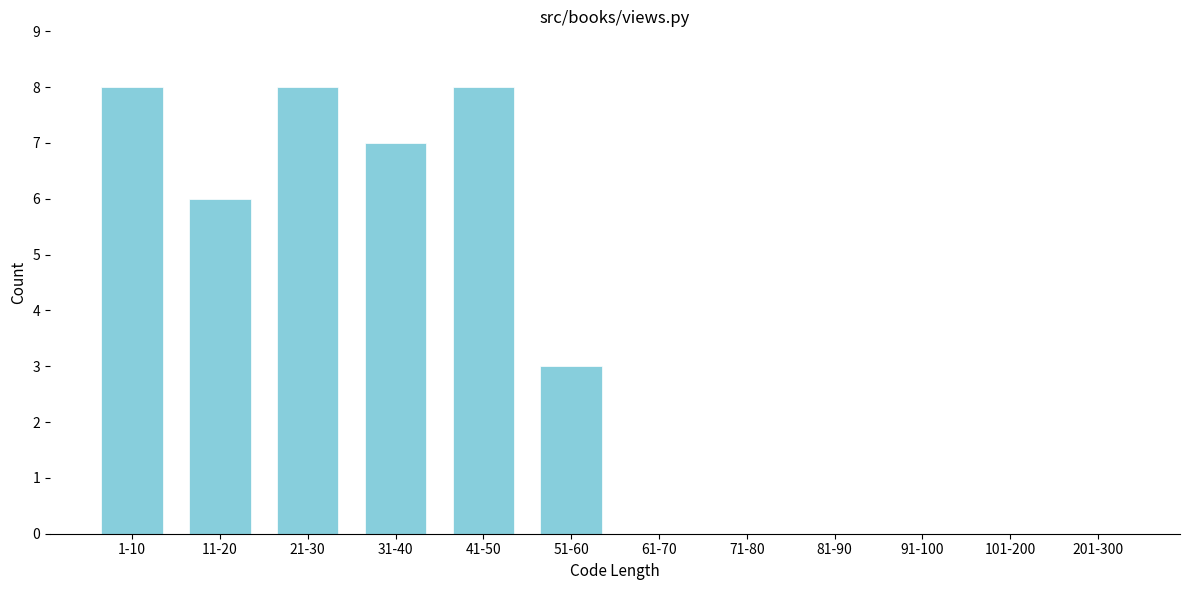

Reading right to left, transcribe all the data shown in this chart.

201-300=0	101-200=0	91-100=0	81-90=0	71-80=0	61-70=0	51-60=3	41-50=8	31-40=7	21-30=8	11-20=6	1-10=8